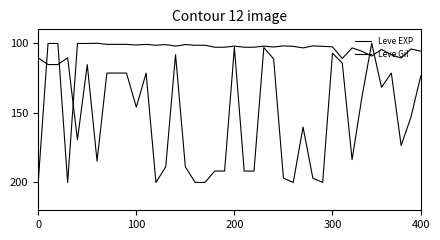

True or false: Leve EXP has more than 1 interior local peaks.

True